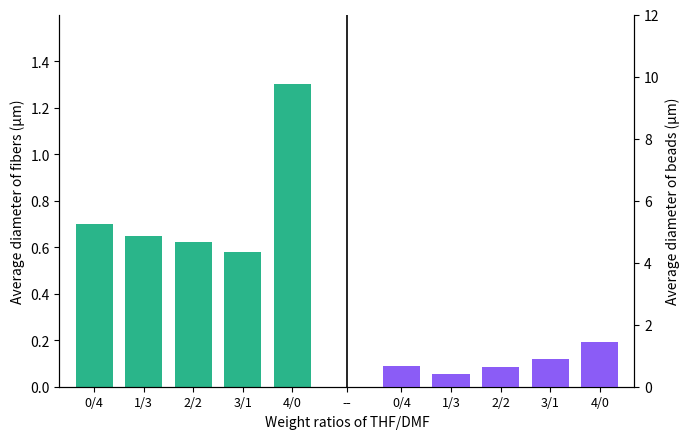

Reading left to right, extract all data points from this chart.

Average diameter of fibers (µm): 0/4=0.7	1/3=0.7	2/2=0.6	3/1=0.6	4/0=1.3
Average diameter of beads (µm): 0/4=0.7	1/3=0.4	2/2=0.6	3/1=0.9	4/0=1.4